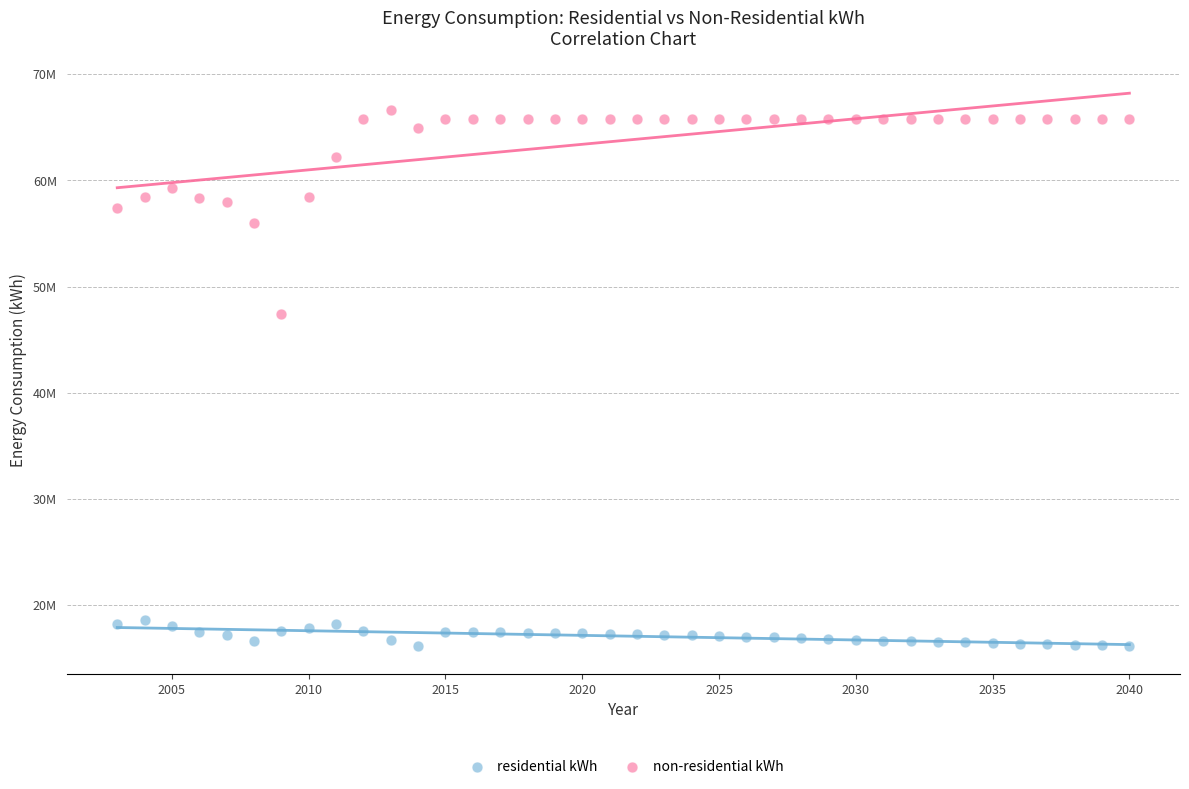

What are all the series names shown in the legend?

residential kWh, non-residential kWh